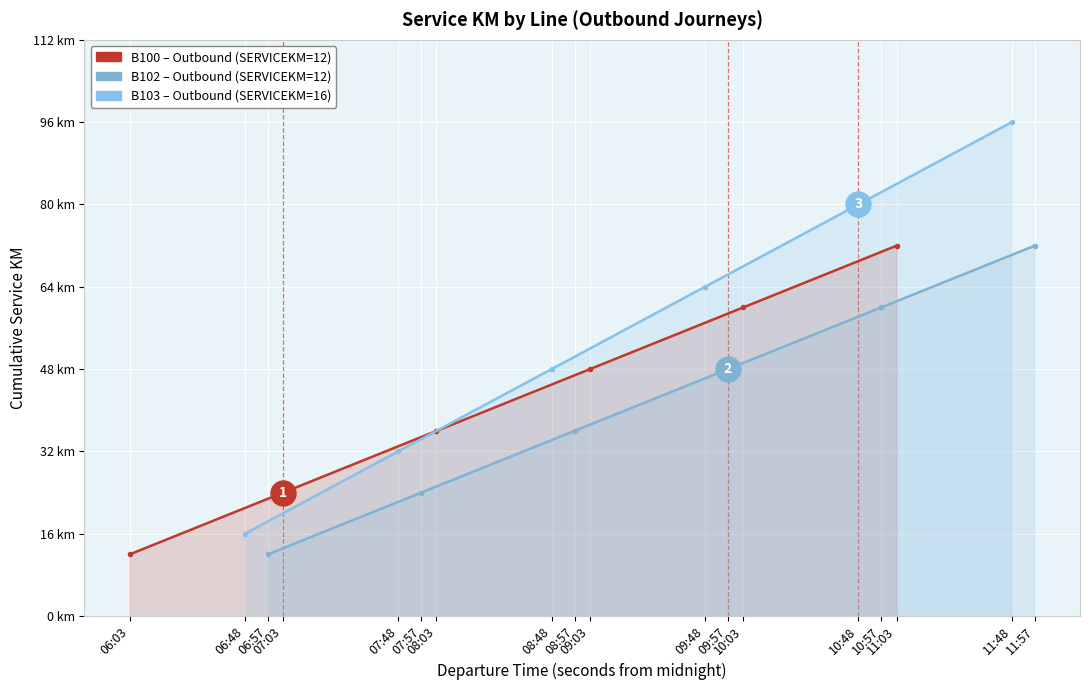

What is the difference between the B102 values at 07:57 and 10:57?

36